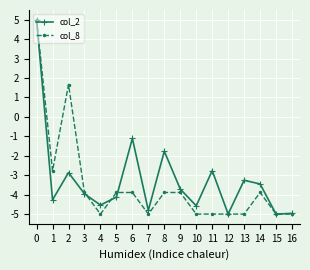

What is the total value across all series at 12?

-10.0